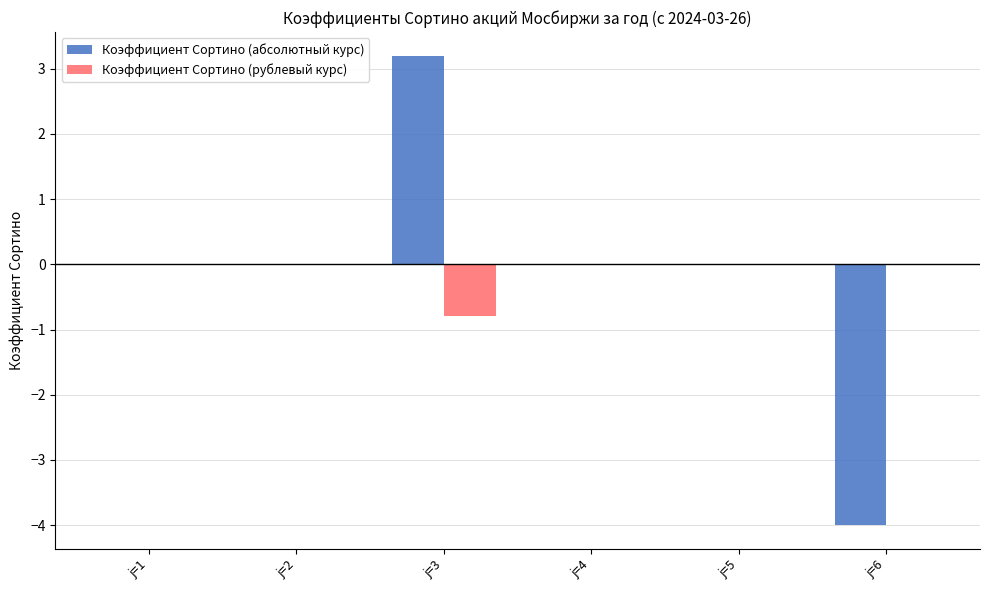

How many groups of bars are there?

6